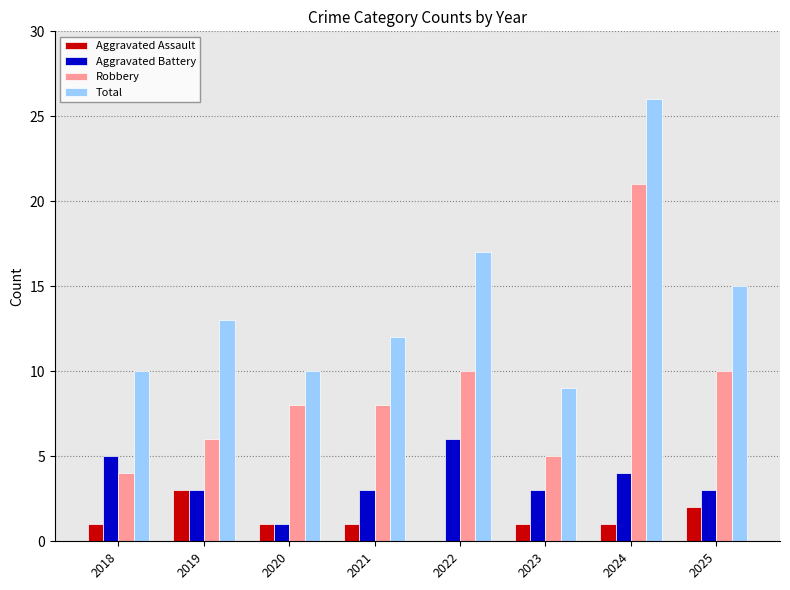

What is the total value across all series at 2020?

20